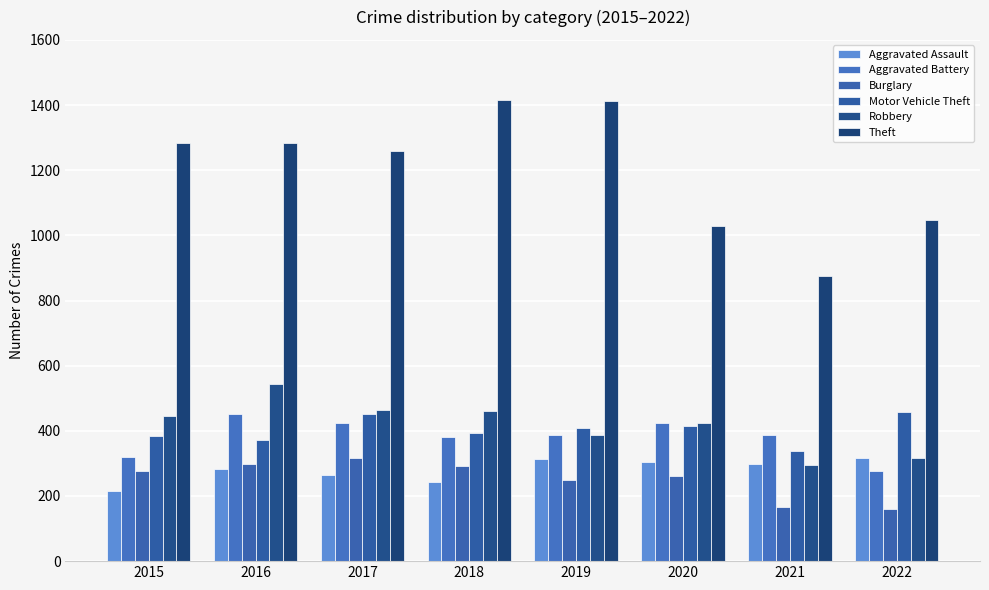

Does the chart contain stacked bars?

No